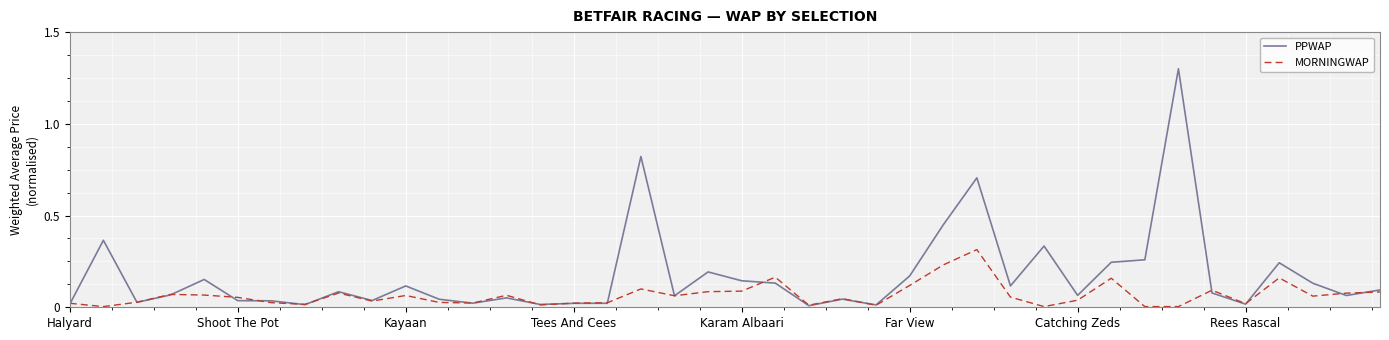

What is the greatest value displayed?

1.3